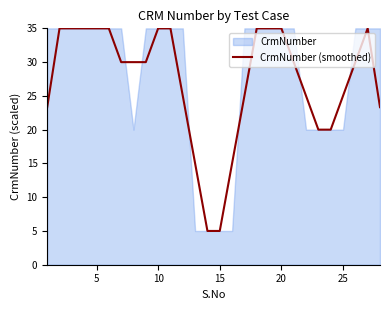

Reading left to right, what are all the values shown in this chart?

23.3	35.0	35.0	35.0	35.0	35.0	30.0	30.0	30.0	35.0	35.0	25.0	15.0	5.0	5.0	15.0	25.0	35.0	35.0	35.0	30.0	25.0	20.0	20.0	25.0	30.0	35.0	23.3